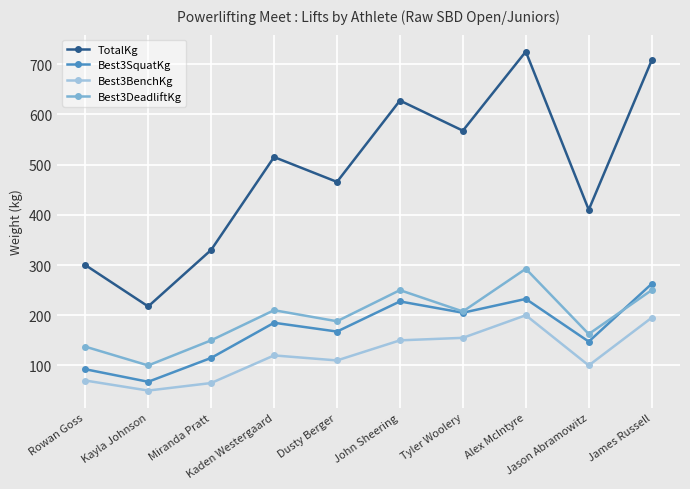

True or false: TotalKg and Best3BenchKg cross at least once.

False